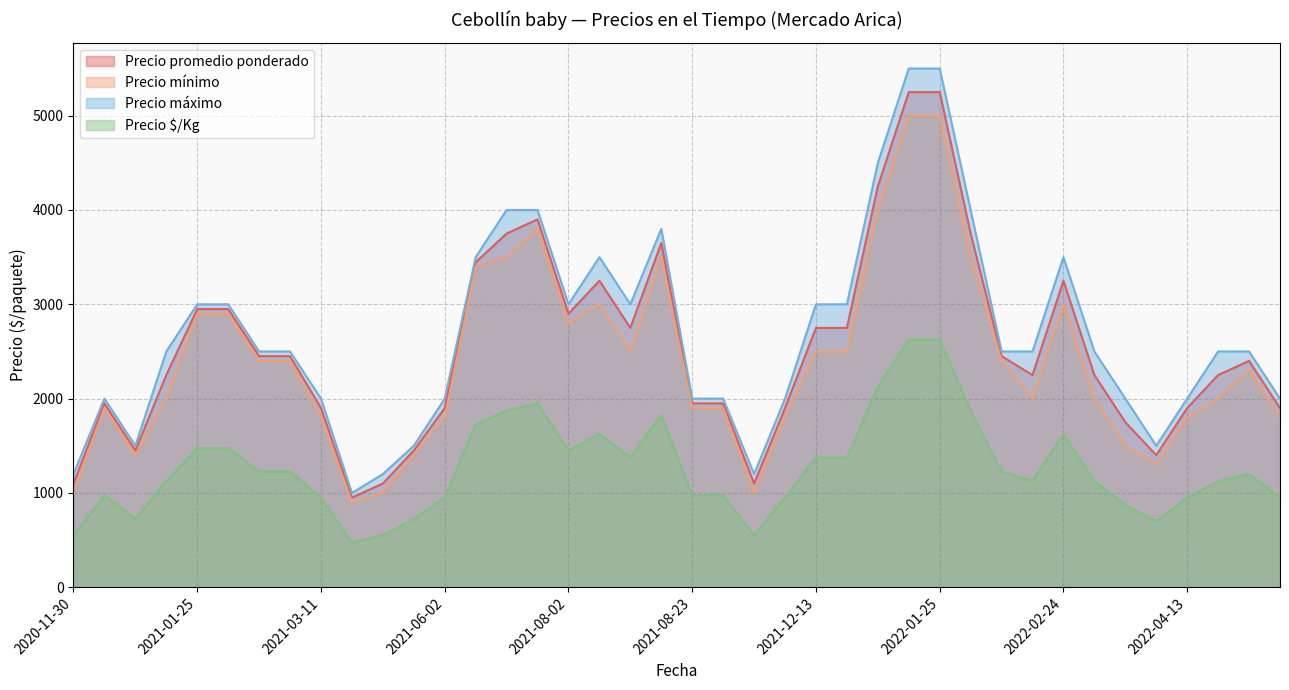

Does the chart have visible grid lines?

Yes